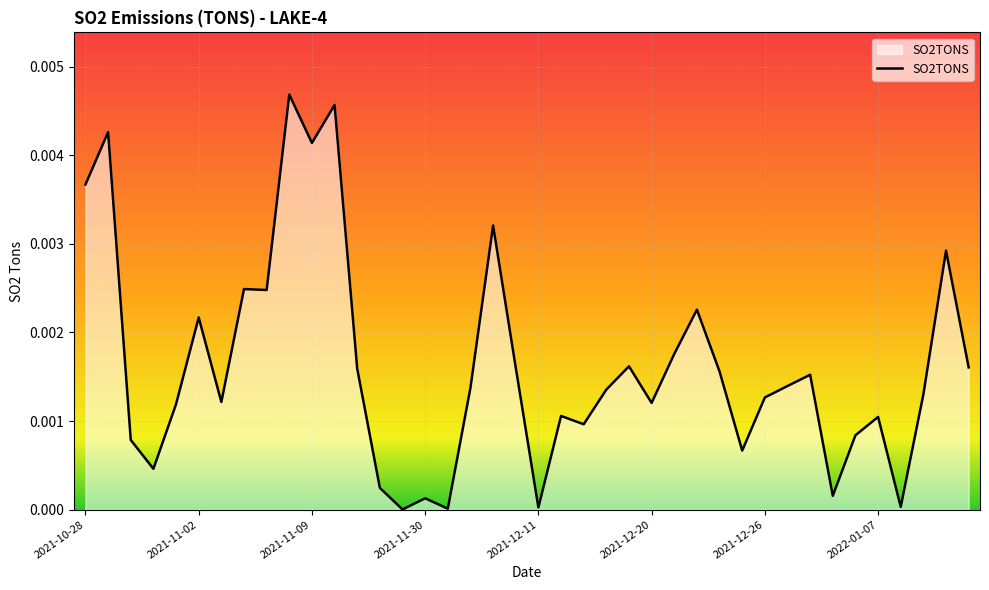

List the labels in order of value, largest first.

2021-11-08, 2021-11-10, 2021-10-29, 2021-11-09, 2021-10-28, 2021-12-09, 2022-01-10, 2021-11-06, 2021-11-07, 2021-12-22, 2021-11-02, 2021-12-21, 2021-12-16, 2022-01-11, 2021-12-10, 2021-11-11, 2021-12-24, 2021-12-28, 2021-12-27, 2021-12-06, 2021-12-15, 2022-01-09, 2021-12-26, 2021-11-05, 2021-12-20, 2021-11-01, 2021-12-12, 2022-01-07, 2021-12-14, 2022-01-06, 2021-10-30, 2021-12-25, 2021-10-31, 2021-11-16, 2021-12-29, 2021-11-30, 2022-01-08, 2021-12-11, 2021-12-03, 2021-11-20